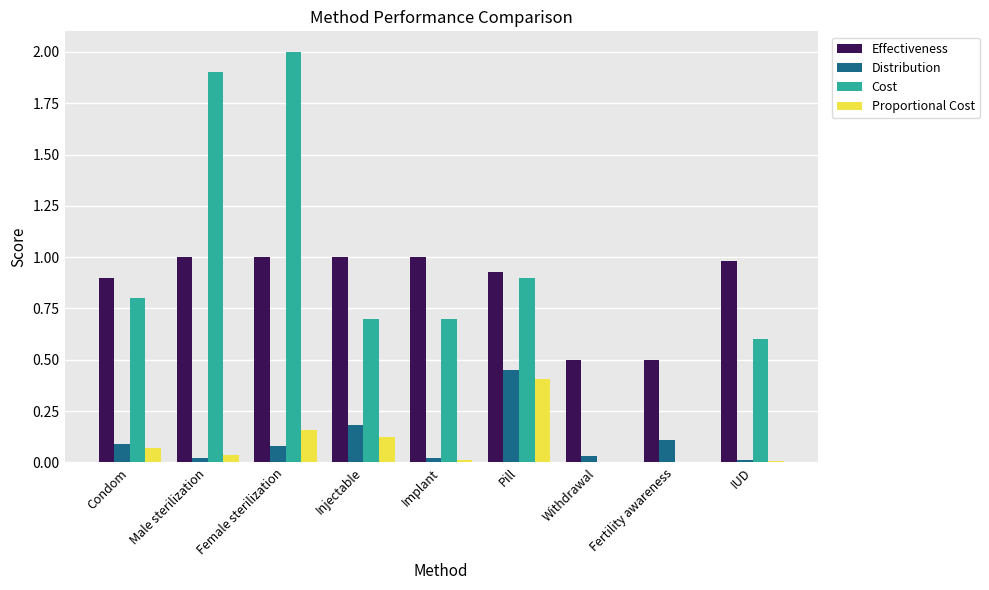

What is the highest value of the Cost series?

2.0